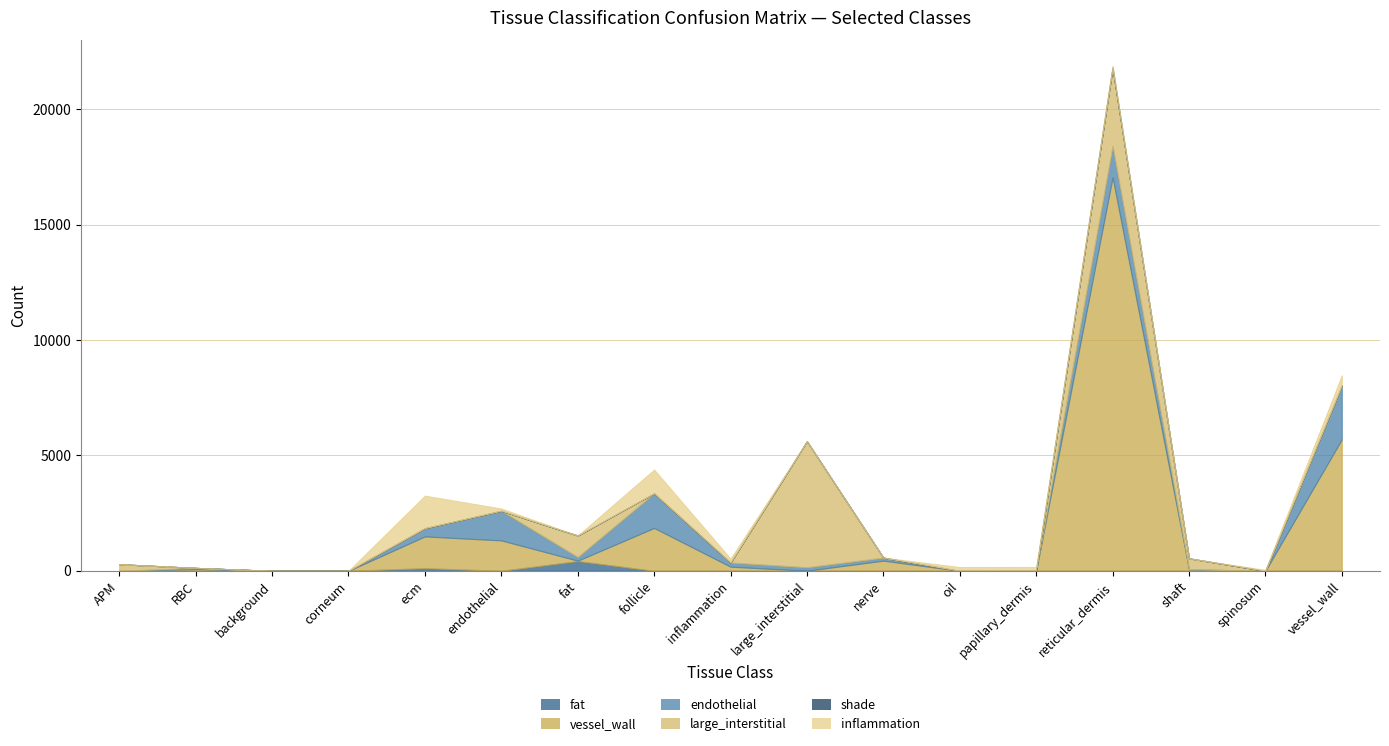

At which category does shade reach its first local peak?

reticular_dermis